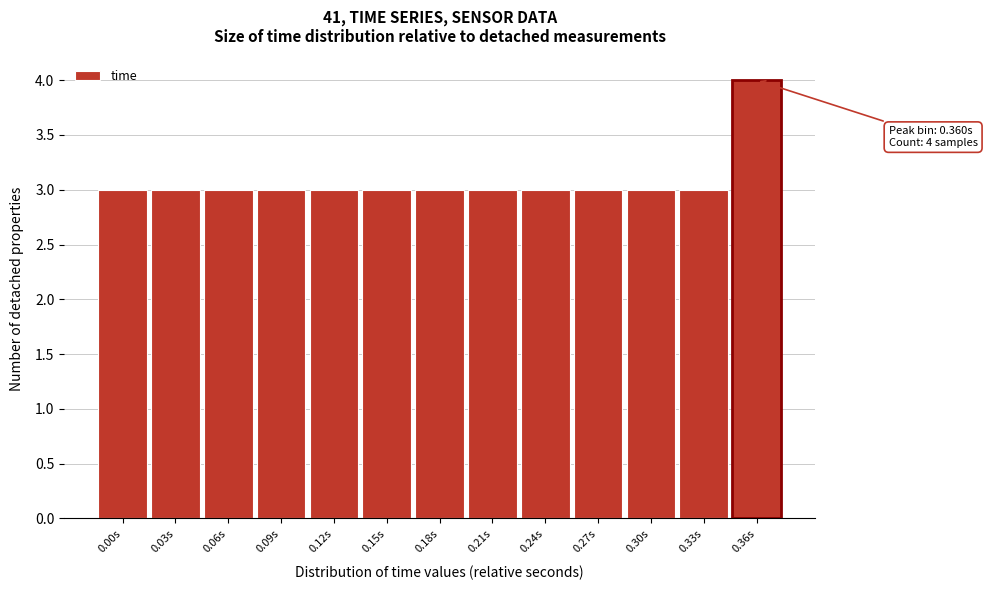

Reading left to right, transcribe all the data shown in this chart.

0.00s=3	0.03s=3	0.06s=3	0.09s=3	0.12s=3	0.15s=3	0.18s=3	0.21s=3	0.24s=3	0.27s=3	0.30s=3	0.33s=3	0.36s=4